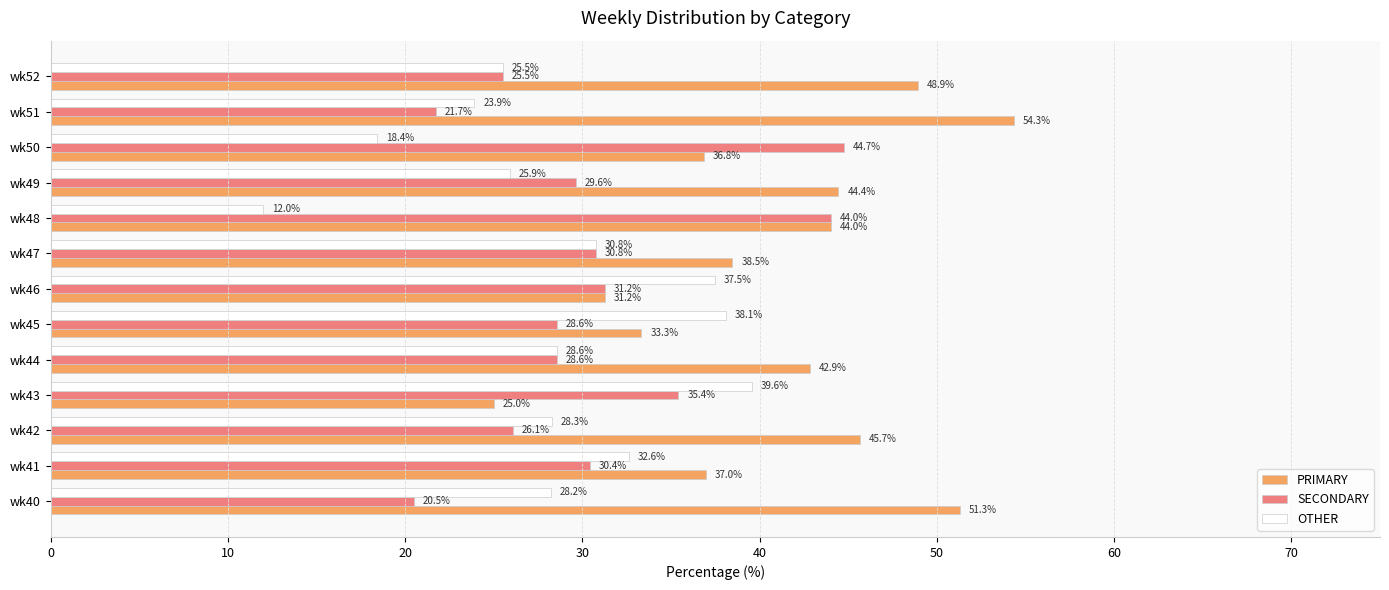

Where is PRIMARY nearest to the value 39?

wk47